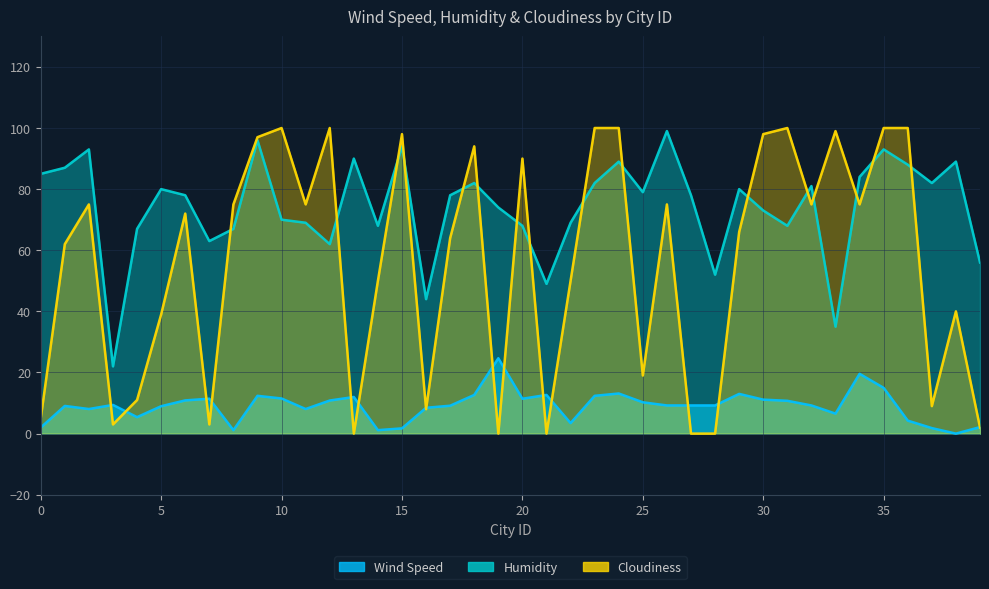

What is the maximum value for Humidity?

99.0